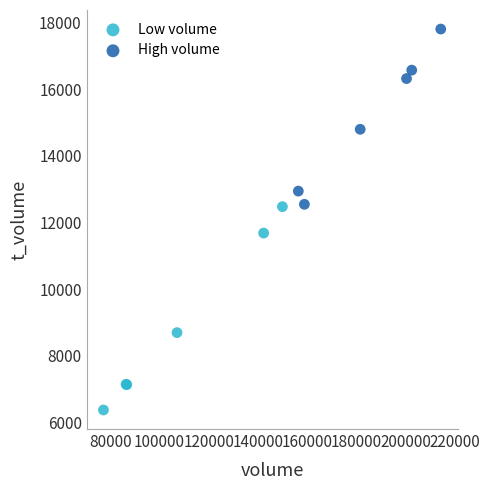

Which series contains the highest Y value?

High volume